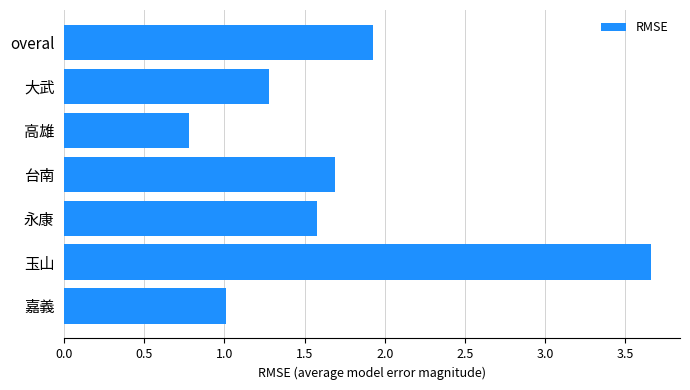

Which label corresponds to the largest value in the chart?

玉山